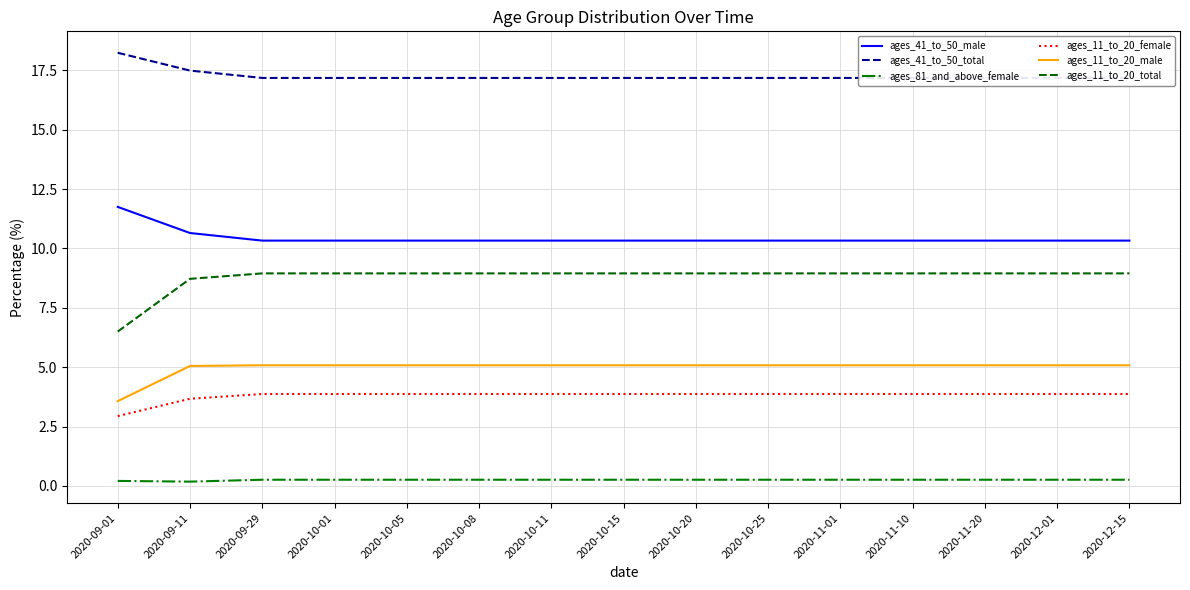

Reading left to right, what are all the values shown in this chart?

ages_41_to_50_male: 2020-09-01=11.8	2020-09-11=10.7	2020-09-29=10.3	2020-10-01=10.3	2020-10-05=10.3	2020-10-08=10.3	2020-10-11=10.3	2020-10-15=10.3	2020-10-20=10.3	2020-10-25=10.3	2020-11-01=10.3	2020-11-10=10.3	2020-11-20=10.3	2020-12-01=10.3	2020-12-15=10.3
ages_41_to_50_total: 2020-09-01=18.2	2020-09-11=17.5	2020-09-29=17.2	2020-10-01=17.2	2020-10-05=17.2	2020-10-08=17.2	2020-10-11=17.2	2020-10-15=17.2	2020-10-20=17.2	2020-10-25=17.2	2020-11-01=17.2	2020-11-10=17.2	2020-11-20=17.2	2020-12-01=17.2	2020-12-15=17.2
ages_81_and_above_female: 2020-09-01=0.2	2020-09-11=0.2	2020-09-29=0.3	2020-10-01=0.3	2020-10-05=0.3	2020-10-08=0.3	2020-10-11=0.3	2020-10-15=0.3	2020-10-20=0.3	2020-10-25=0.3	2020-11-01=0.3	2020-11-10=0.3	2020-11-20=0.3	2020-12-01=0.3	2020-12-15=0.3
ages_11_to_20_female: 2020-09-01=2.9	2020-09-11=3.7	2020-09-29=3.9	2020-10-01=3.9	2020-10-05=3.9	2020-10-08=3.9	2020-10-11=3.9	2020-10-15=3.9	2020-10-20=3.9	2020-10-25=3.9	2020-11-01=3.9	2020-11-10=3.9	2020-11-20=3.9	2020-12-01=3.9	2020-12-15=3.9
ages_11_to_20_male: 2020-09-01=3.6	2020-09-11=5.0	2020-09-29=5.1	2020-10-01=5.1	2020-10-05=5.1	2020-10-08=5.1	2020-10-11=5.1	2020-10-15=5.1	2020-10-20=5.1	2020-10-25=5.1	2020-11-01=5.1	2020-11-10=5.1	2020-11-20=5.1	2020-12-01=5.1	2020-12-15=5.1
ages_11_to_20_total: 2020-09-01=6.5	2020-09-11=8.7	2020-09-29=8.9	2020-10-01=8.9	2020-10-05=8.9	2020-10-08=8.9	2020-10-11=8.9	2020-10-15=8.9	2020-10-20=8.9	2020-10-25=8.9	2020-11-01=8.9	2020-11-10=8.9	2020-11-20=8.9	2020-12-01=8.9	2020-12-15=8.9